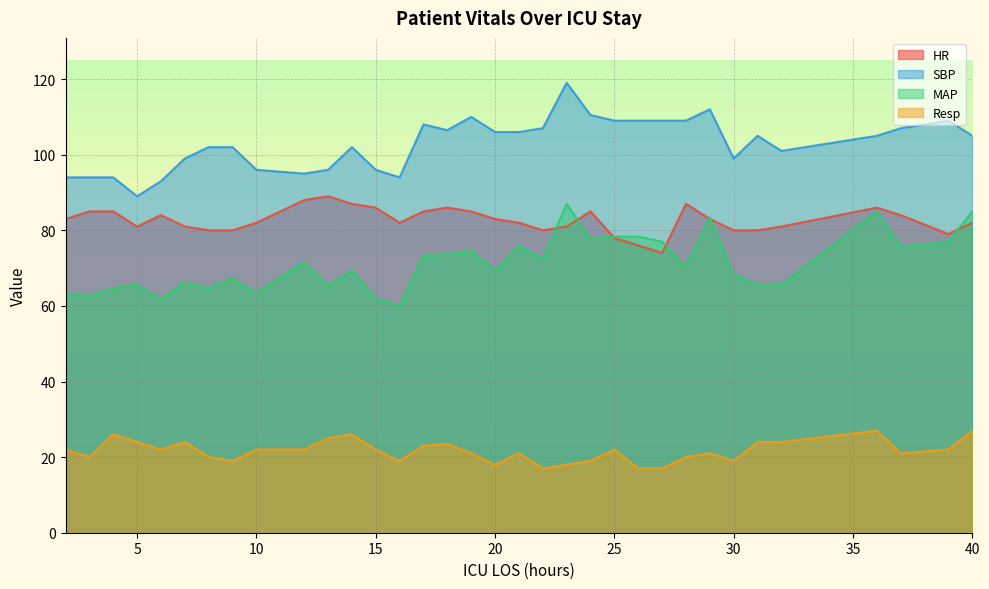

How many lines are shown in the chart?

4